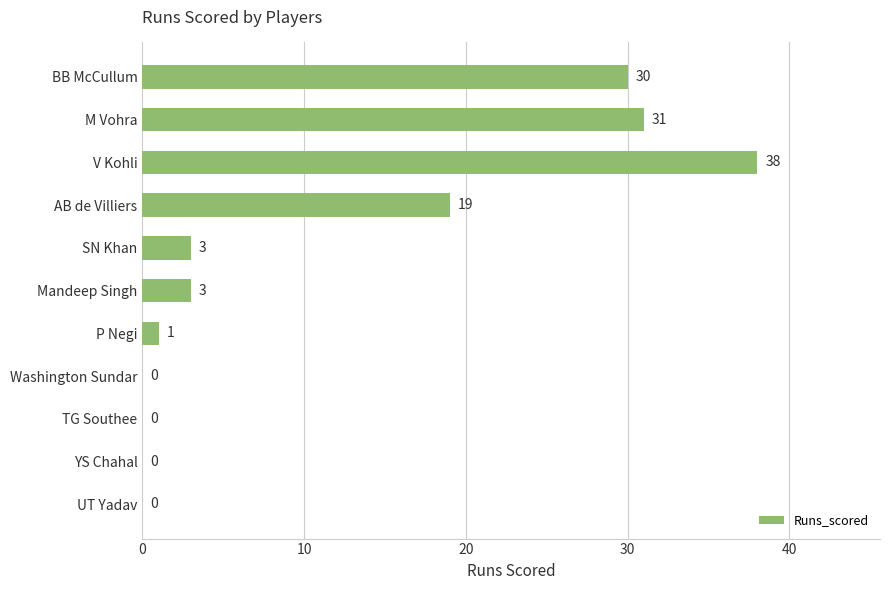

What is the change in value from SN Khan to V Kohli?

+35